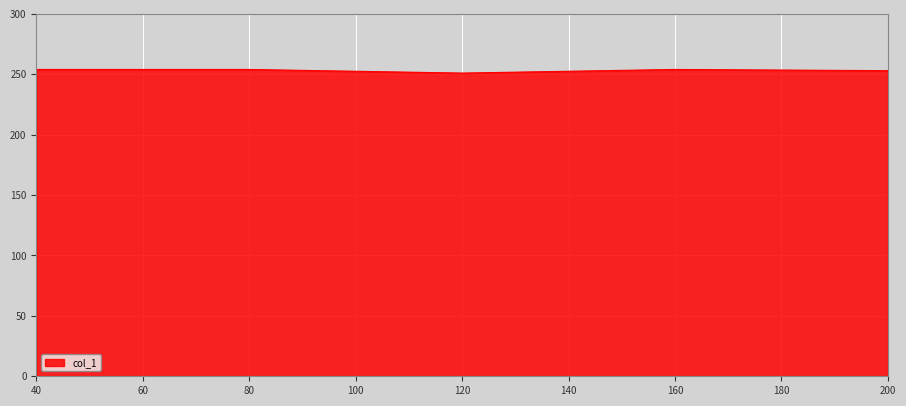

The value at 160 is 254. True or false?

True